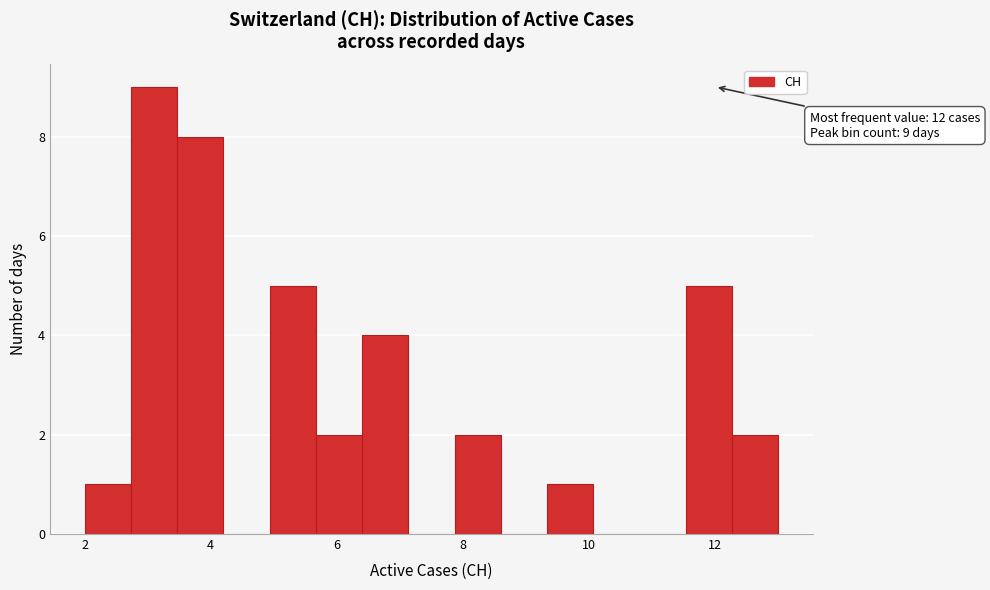

Around what value on the x-axis is the tallest bar? Give the approximate position of its centre, as read against the axis.

3.2